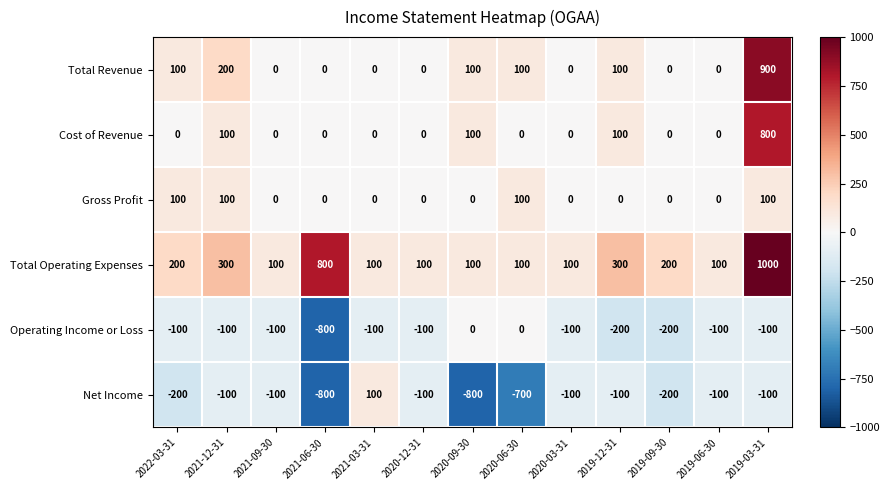

What is the difference between the maximum and minimum values in the Cost of Revenue series?

800